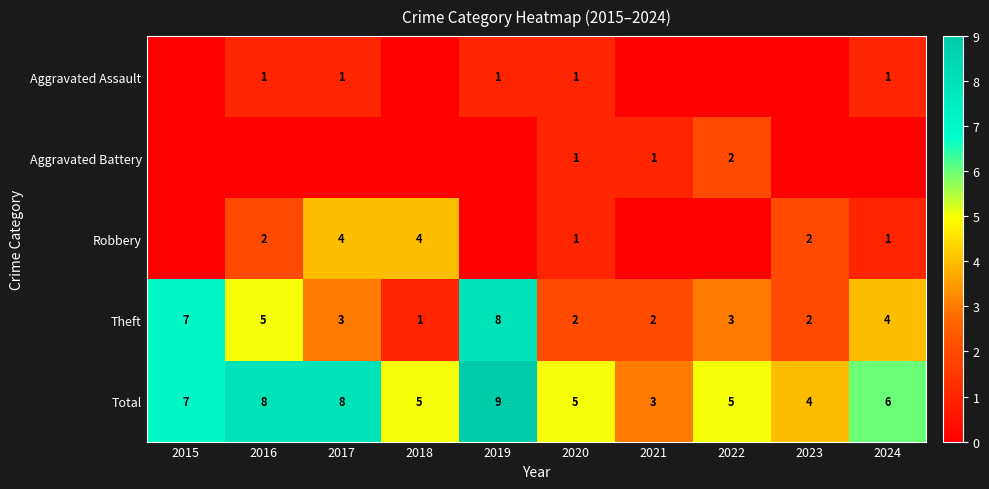

What is the difference between the maximum and minimum values in the Total series?

6